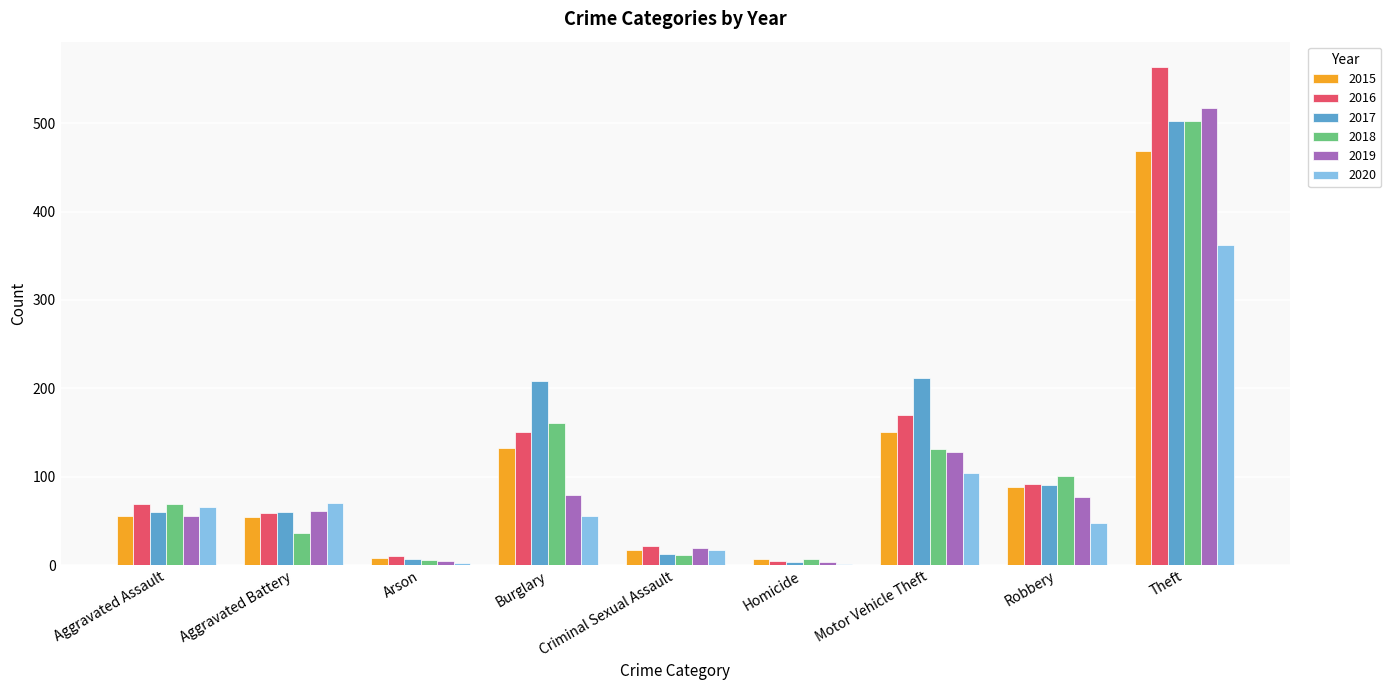

How many groups of bars are there?

9